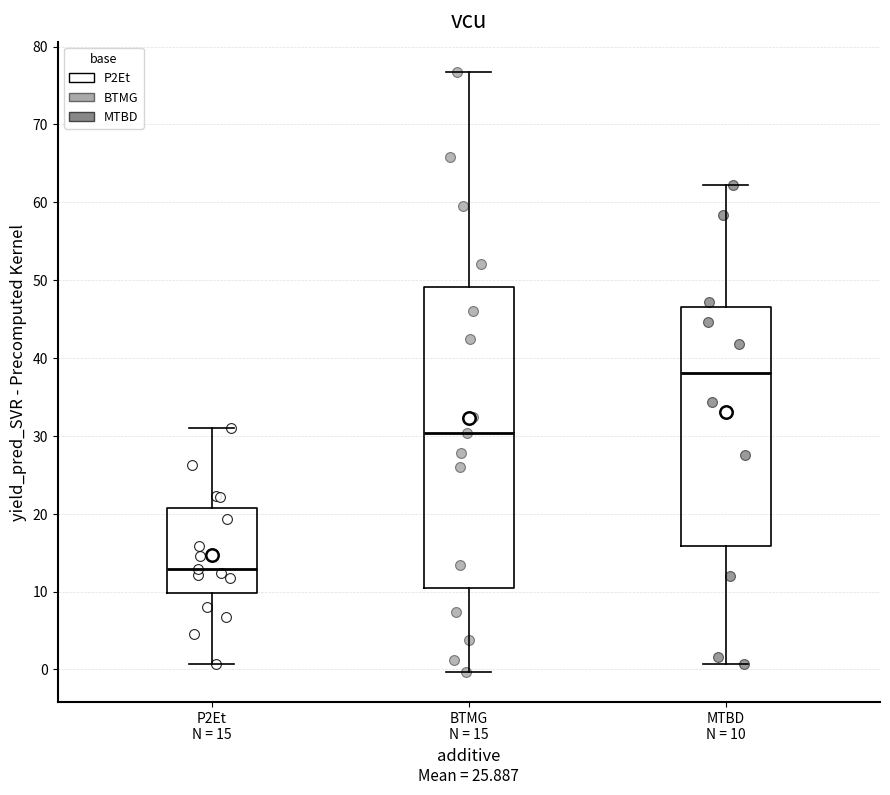

Reading left to right, transcribe this box plot: for each box, give where its median line is, the range the box spans, and where its two whiskers end, as read against the y-axis. The values are not printed on the chart, so give them approximately, as read against the axis.

P2Et N = 15: median 13, box 10 to 21, whiskers 1 to 31
BTMG N = 15: median 30, box 10 to 49, whiskers 0 to 77
MTBD N = 10: median 38, box 16 to 47, whiskers 1 to 62